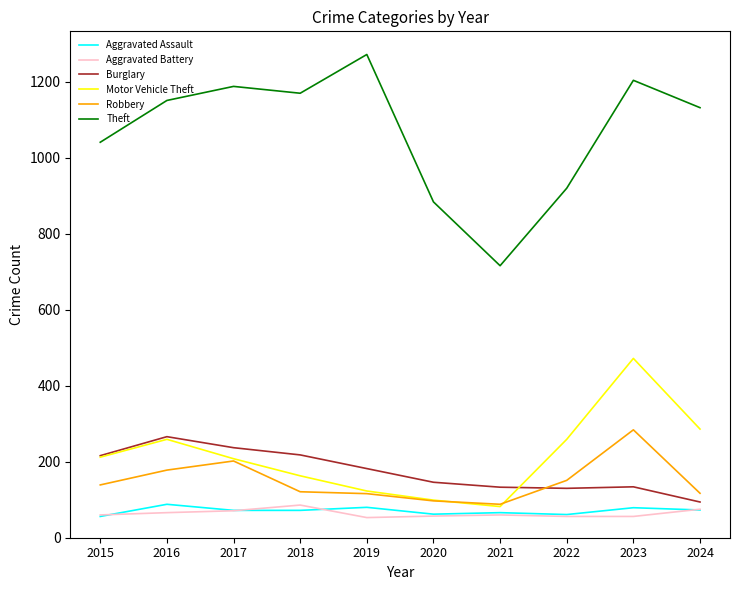

The value of Theft at 2015 is 1041. True or false?

True